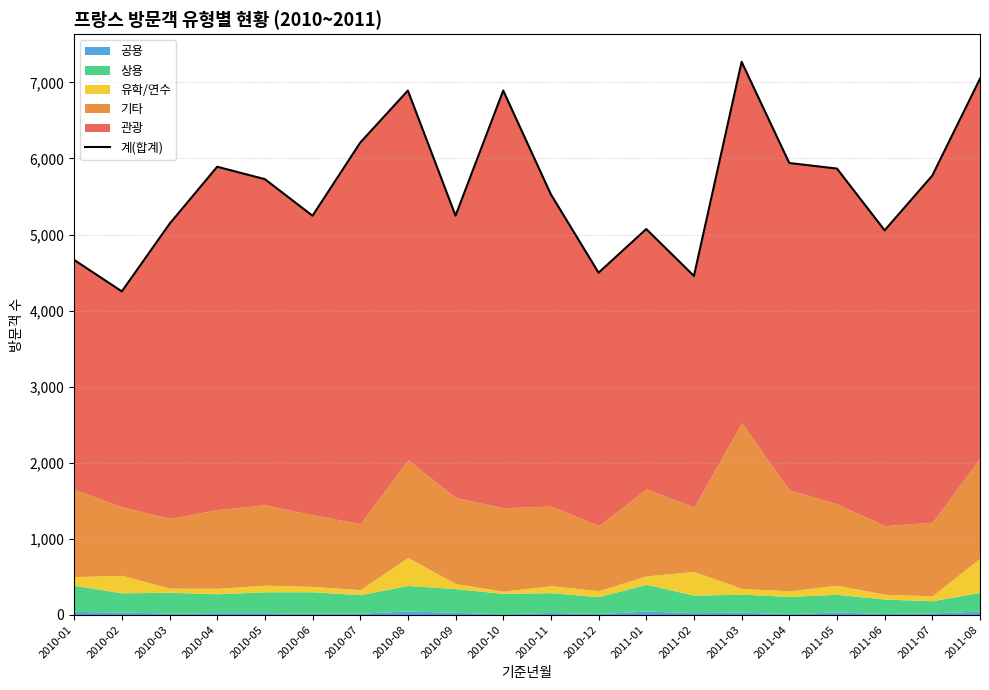

What is the ratio of the value at 2010-02 to the value at 2011-03?

0.6